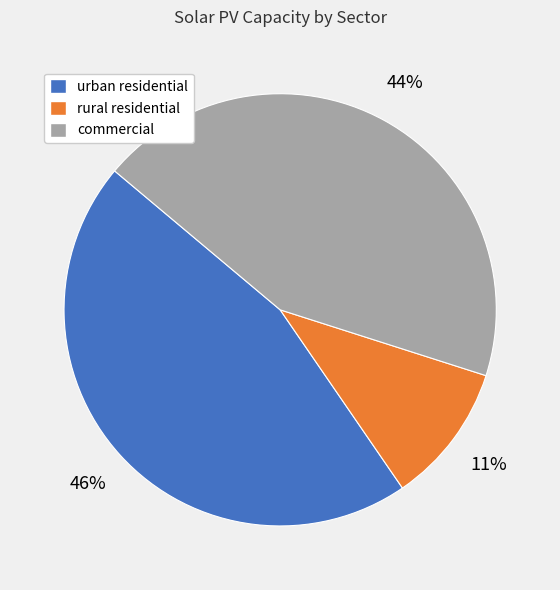

Approximately how many times larger is the value at commercial compared to urban residential?

1.0